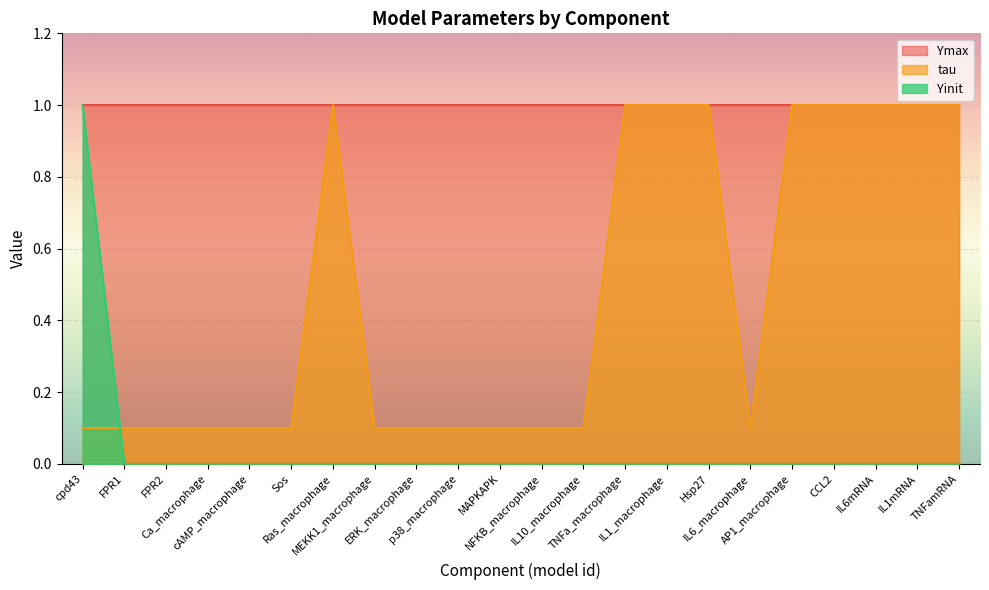

What is the value of the tau point at the 15th from the left?

1.0